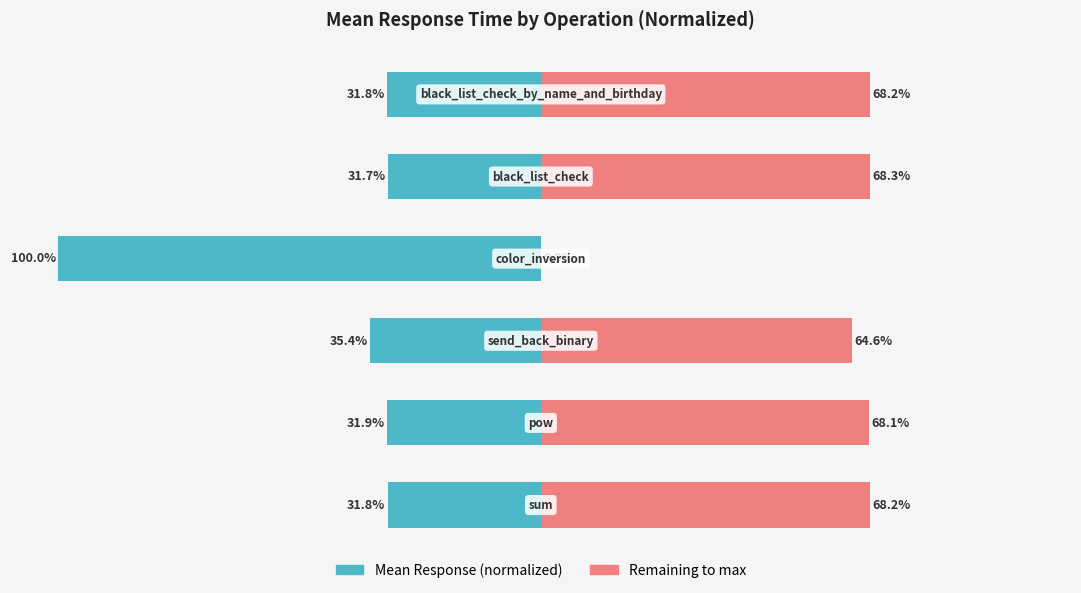

What are all the series names shown in the legend?

Mean Response (normalized), Remaining